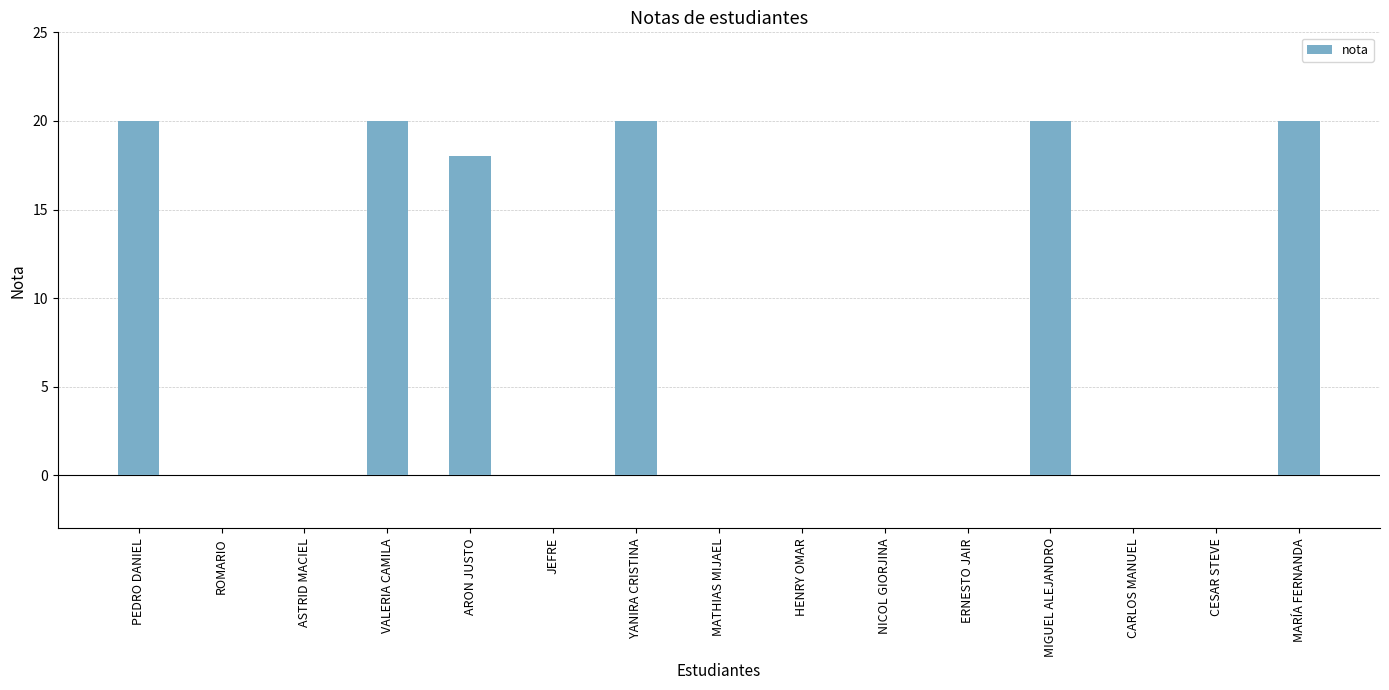

Count the values in the range 0 to 20.

15